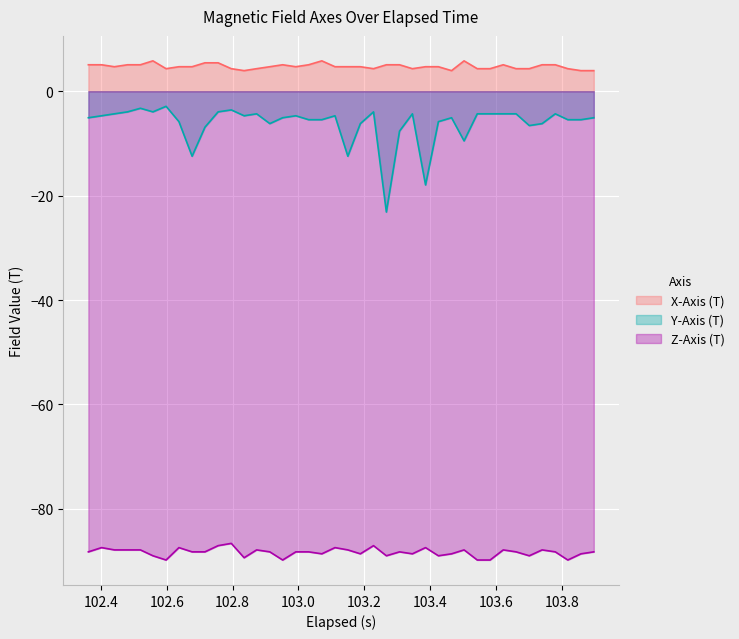

Which series has the largest range (max minus min)?

Y-Axis (T)